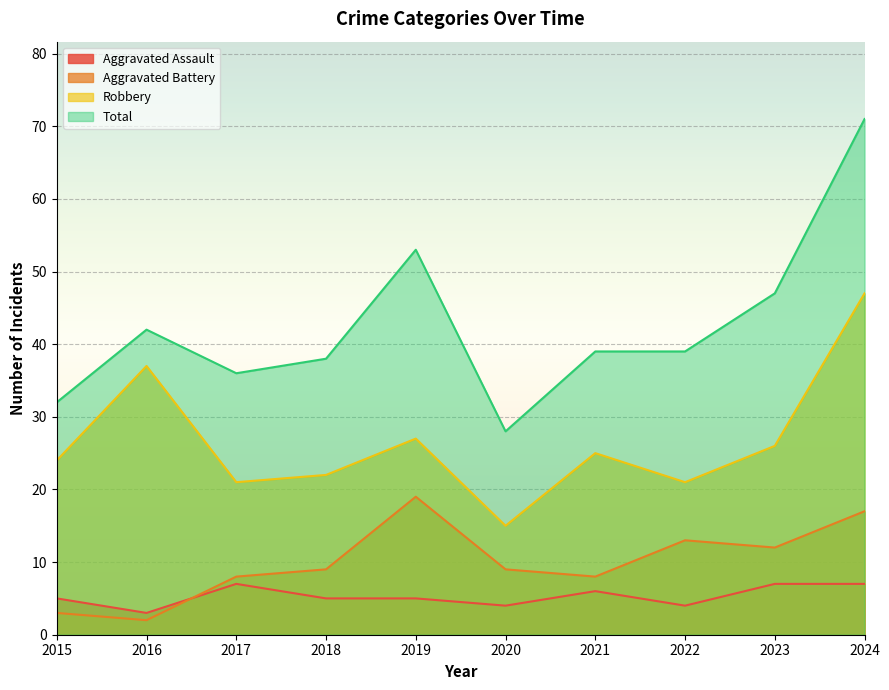

What is the difference between the Total values at 2024 and 2021?

32